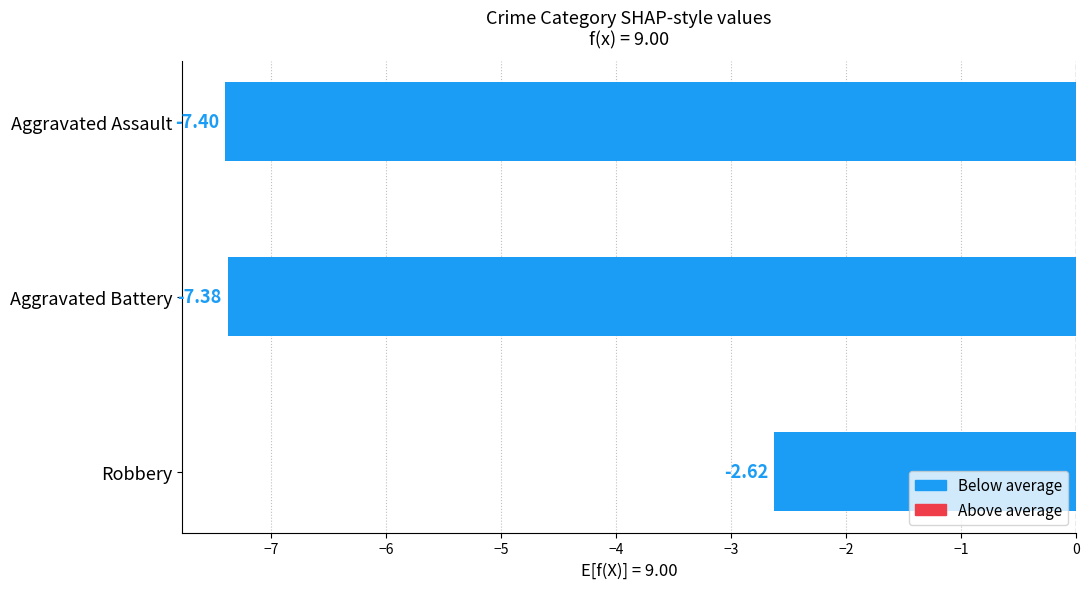

What is the sum of all values?

-17.4